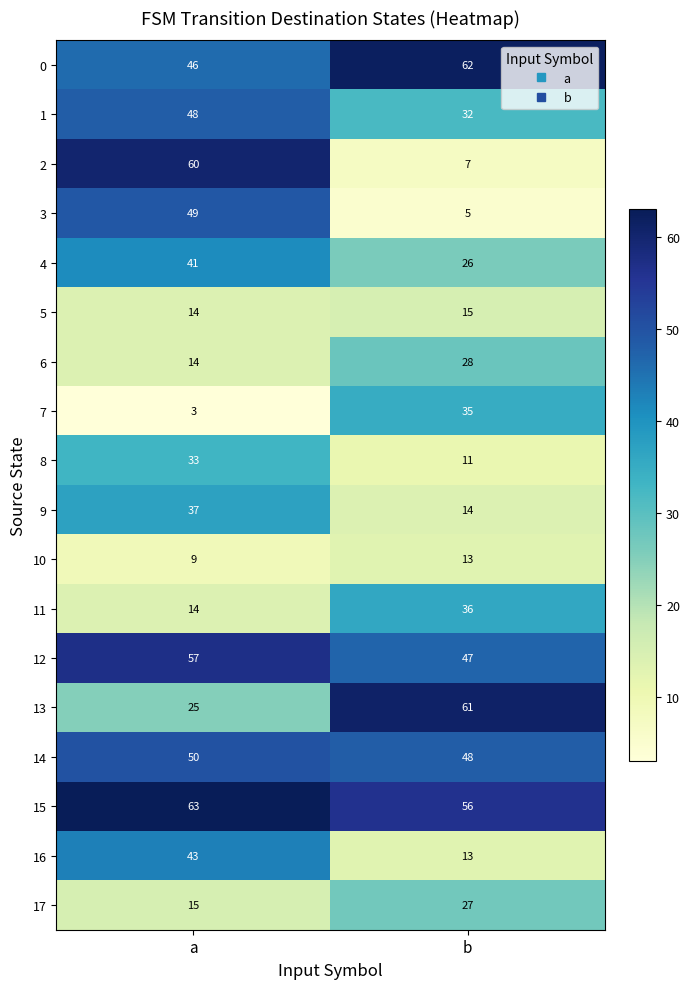

What is the average value of the 8 series?

22